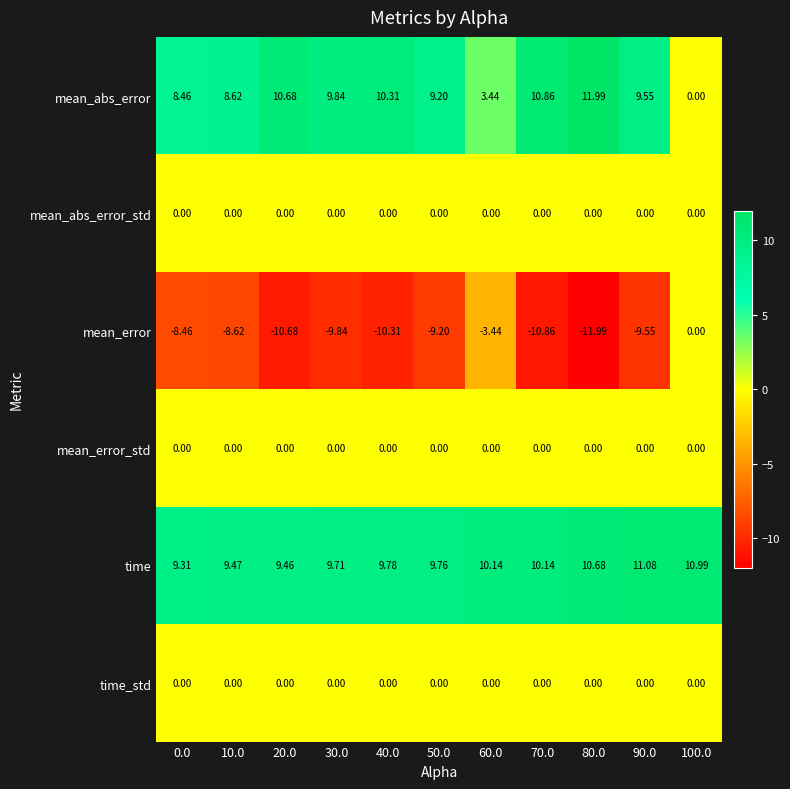

Is the value of time at 20.0 greater than the value of time_std at 20.0?

Yes